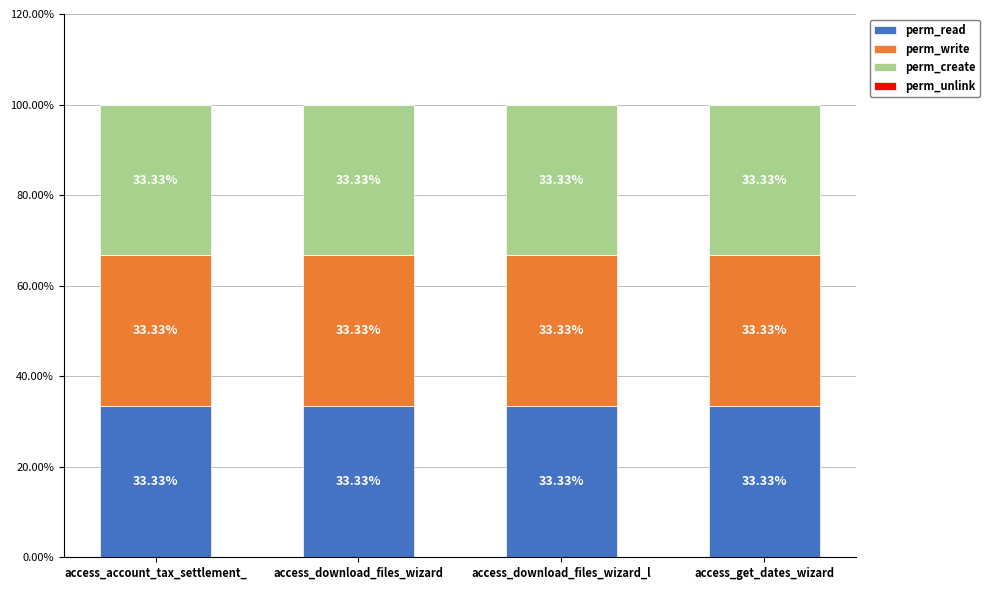

What is the label of the 1st bar from the left?

access_account_tax_settlement_